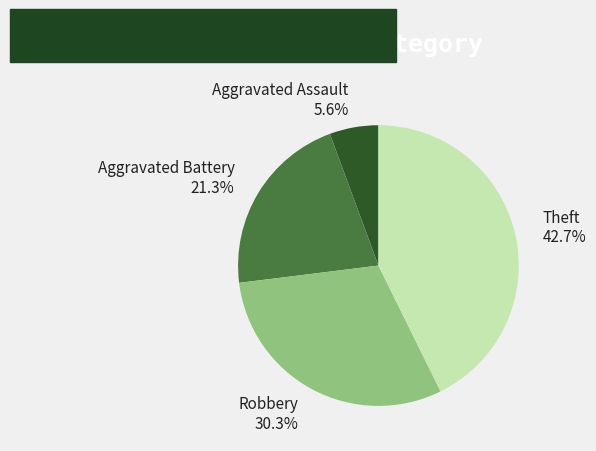

The Aggravated Assault slice represents 18% of the pie. True or false?

False